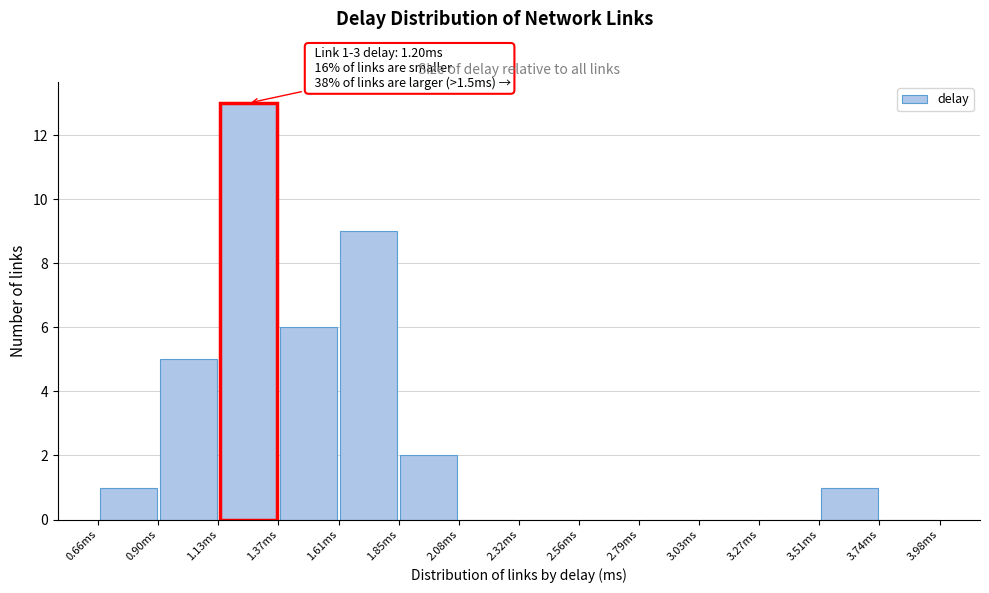

Which range on the x-axis has the tallest bar?

1.15 to 1.35